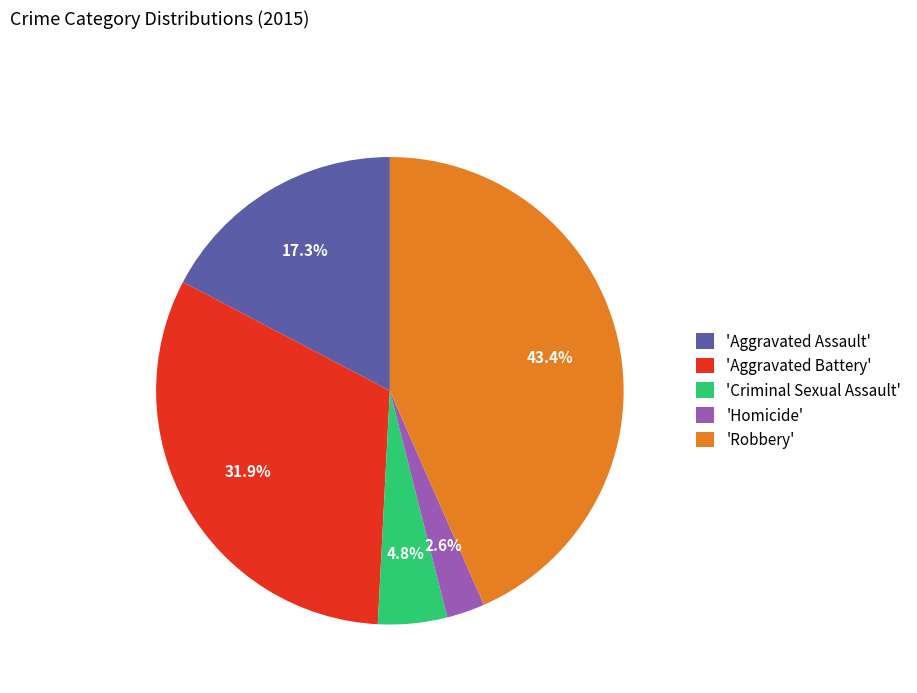

To the nearest percent, what is the difference between the largest and smallest slice percentages?

41%